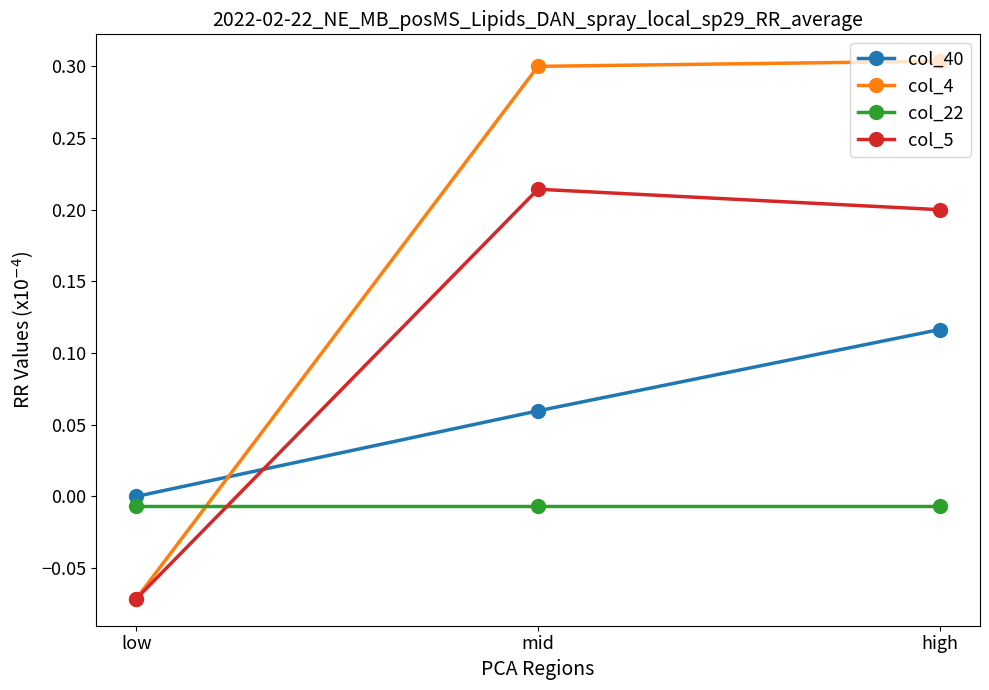

At which category is the sum across all series the highest?

high